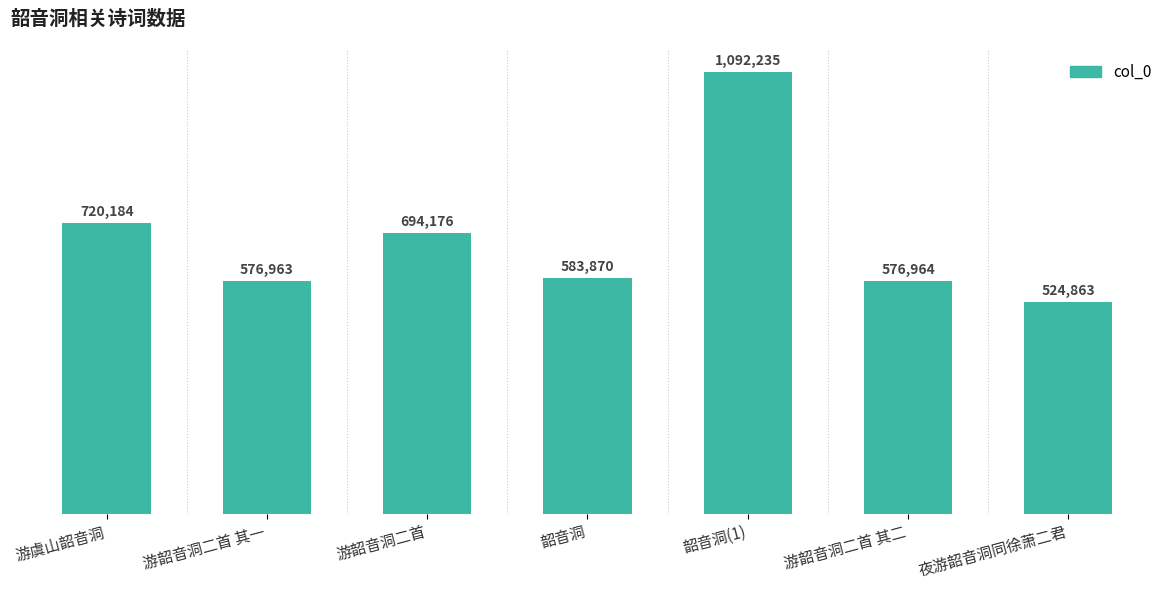

Rank the categories by value from highest to lowest.

韶音洞(1), 游虞山韶音洞, 游韶音洞二首, 韶音洞, 游韶音洞二首 其二, 游韶音洞二首 其一, 夜游韶音洞同徐萧二君